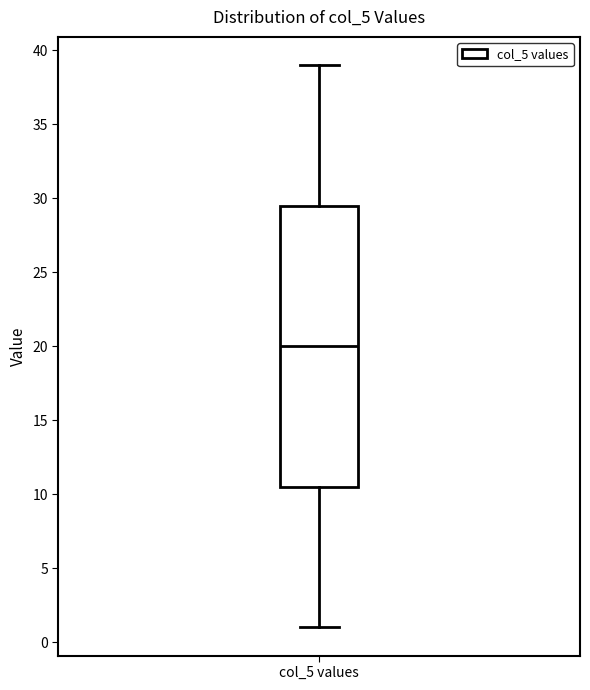

Read this box plot against the y-axis: the position of the median line, the range covered by the box, and the ends of both whiskers. The values are not printed on the chart, so give them approximately, as read against the axis.

median 20.0, box 10.5 to 29.5, whiskers 1.0 to 39.0